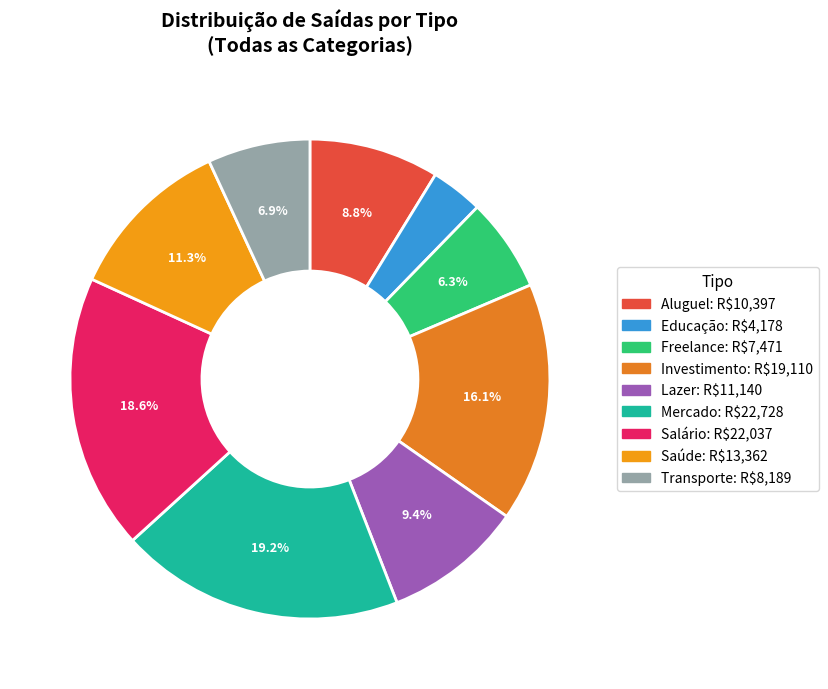

Is it true that Lazer is 1% of the pie?

False